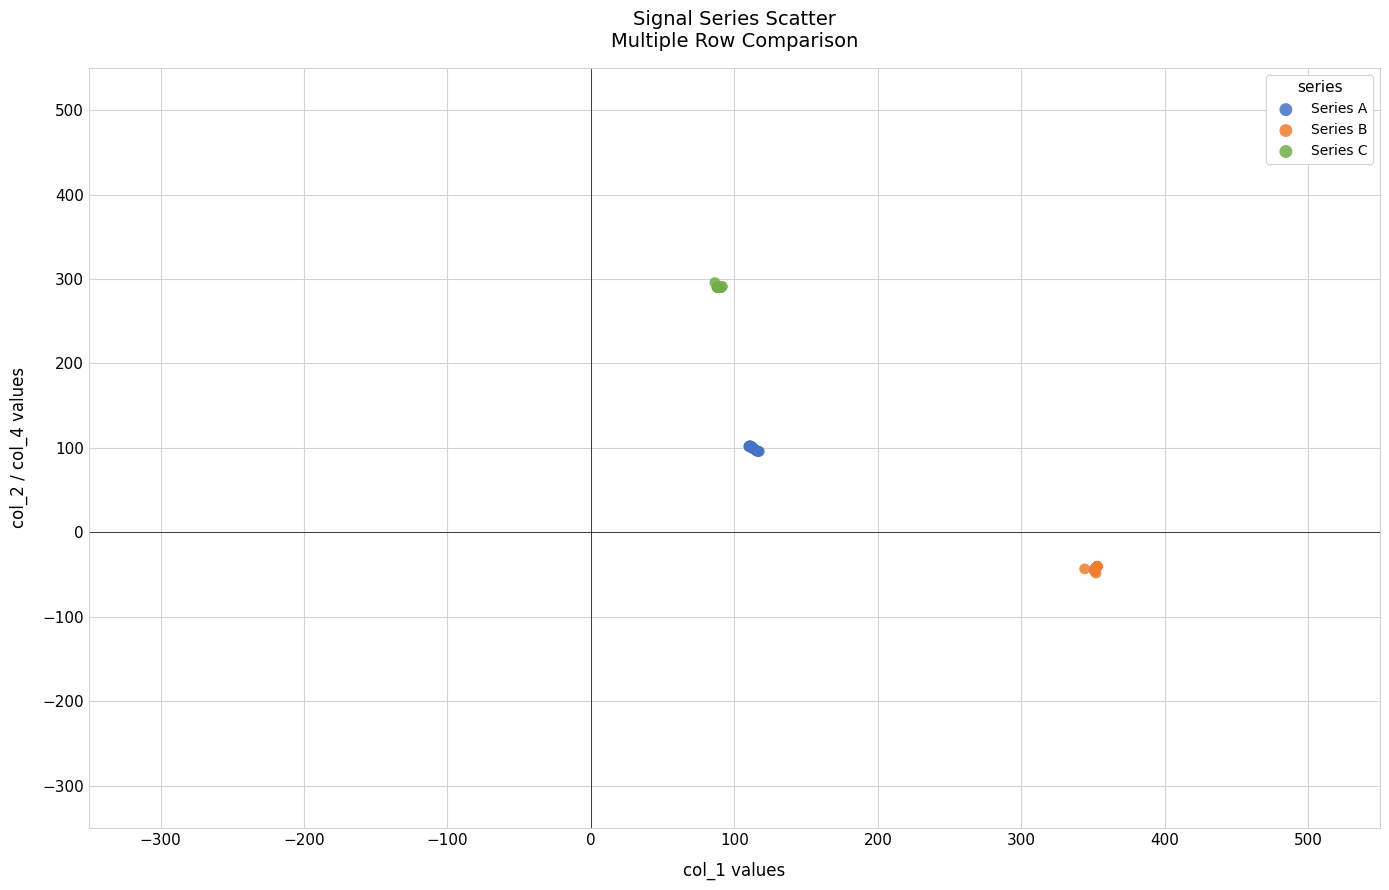

Which series contains the highest Y value?

Series C